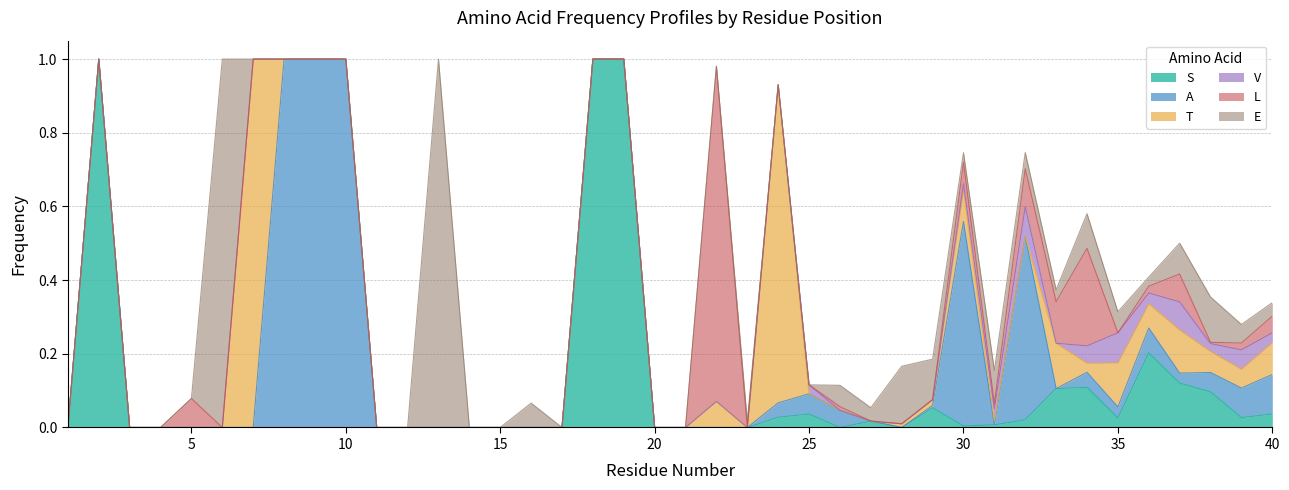

How many interior local valleys does the E series have?

4